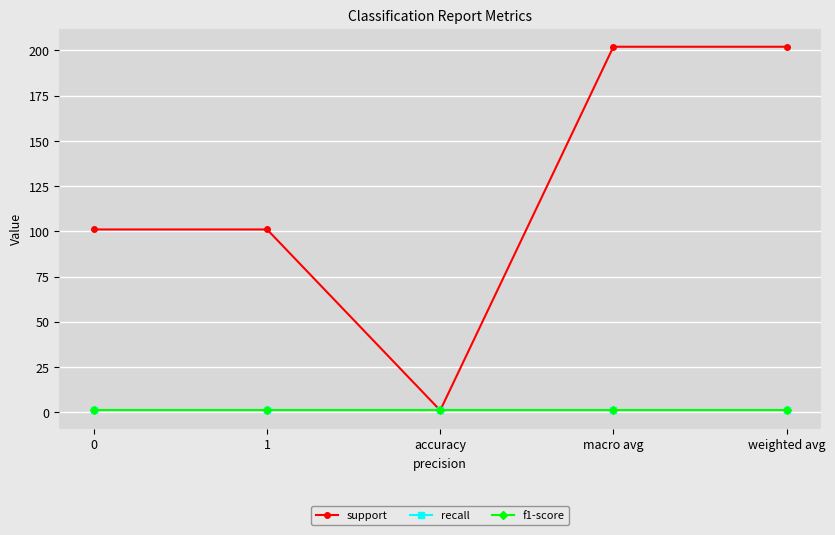

The value of recall at 0 is 1. True or false?

True